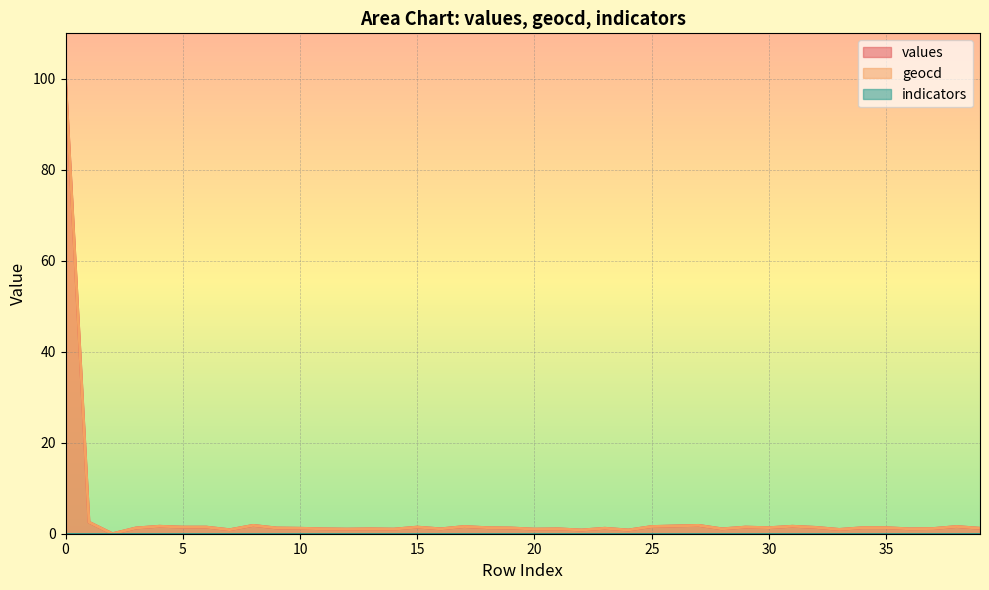

Which series has the largest range (max minus min)?

values